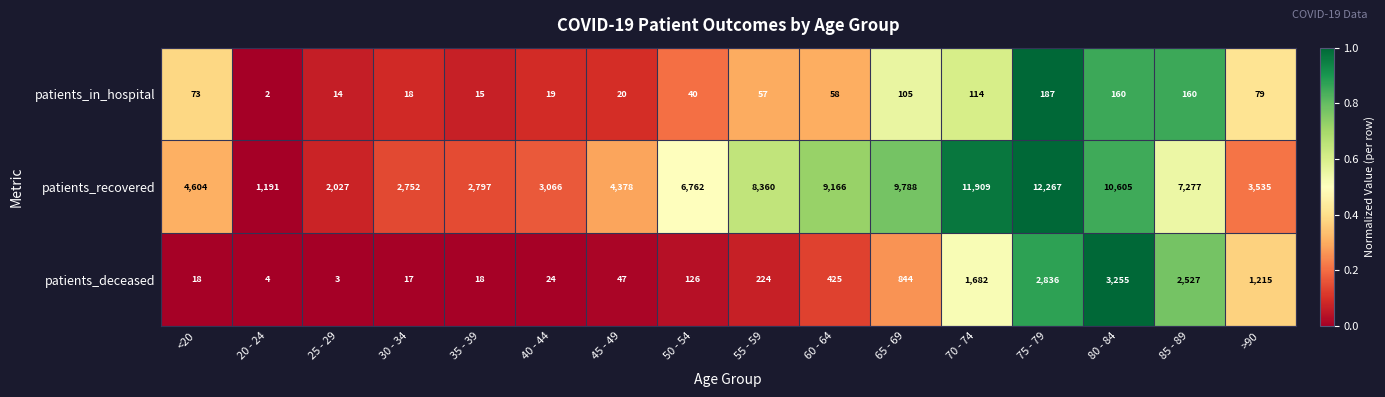

What is the average value of the patients_deceased series?

829